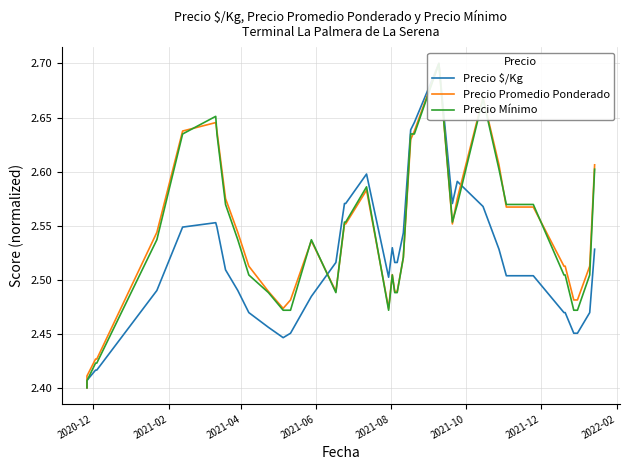

Which category has the lowest value in the Precio Promedio Ponderado series?

2020-12